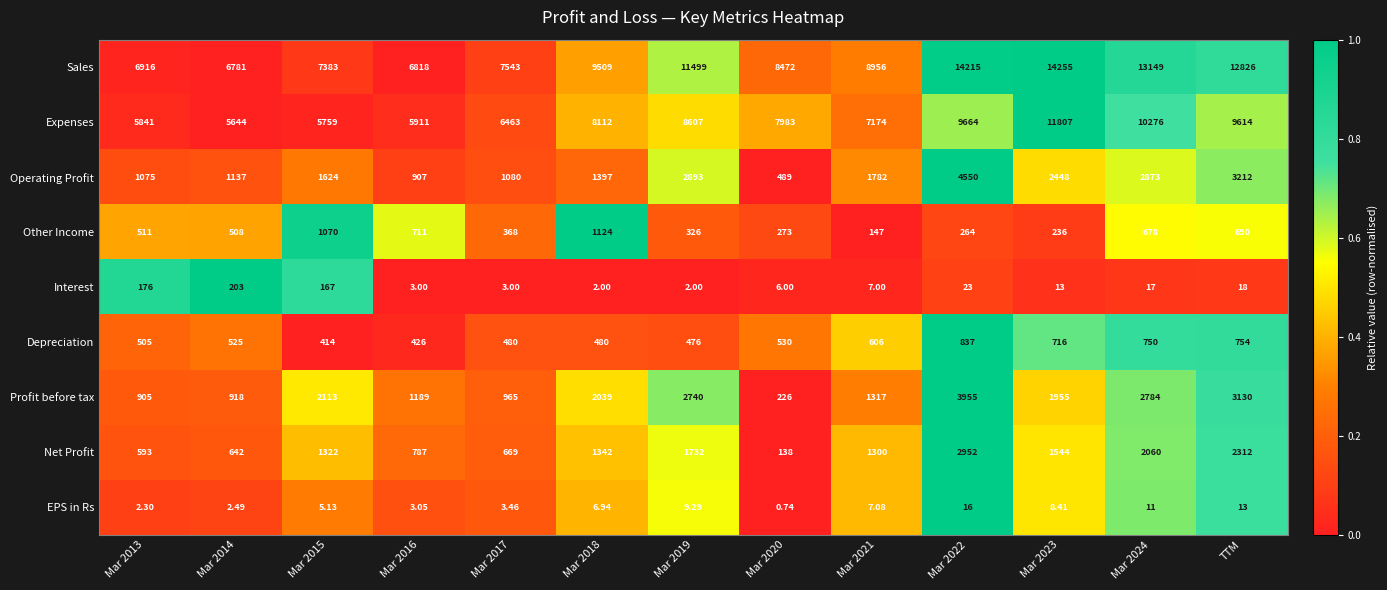

Which series has the largest total across all categories?

Sales